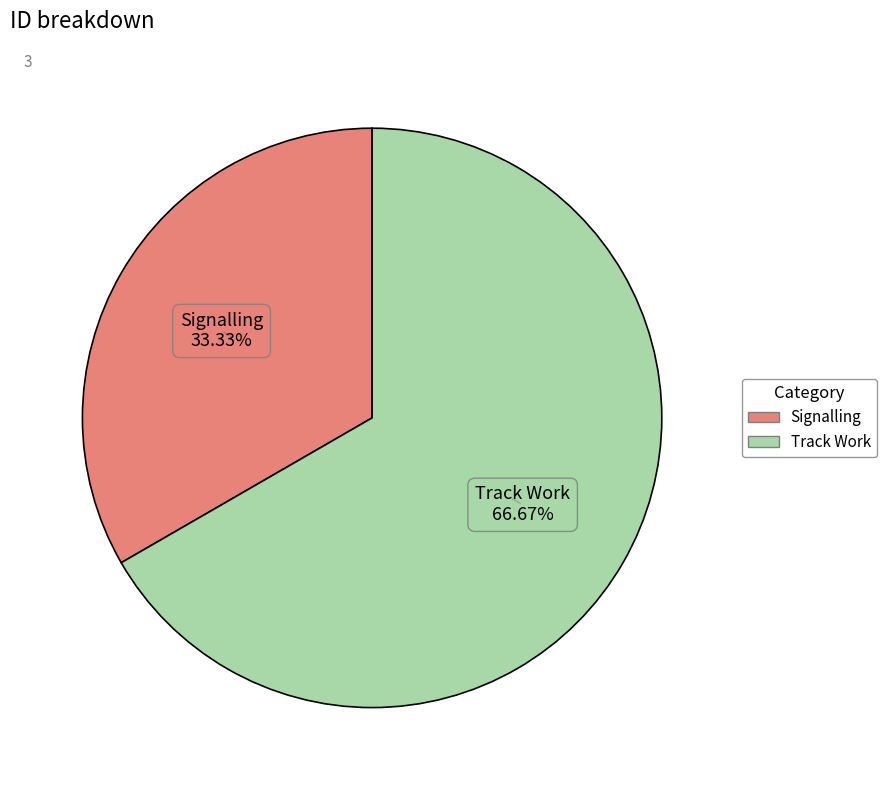

How many slices are in this pie chart?

2